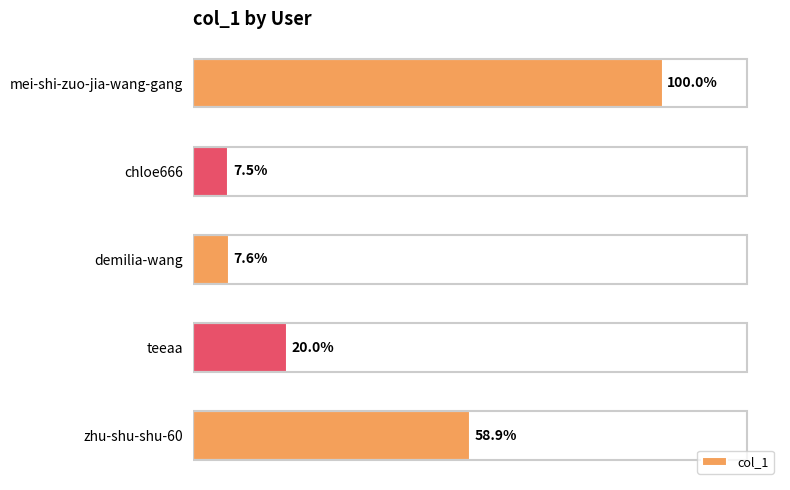

Does the chart contain any negative values?

No